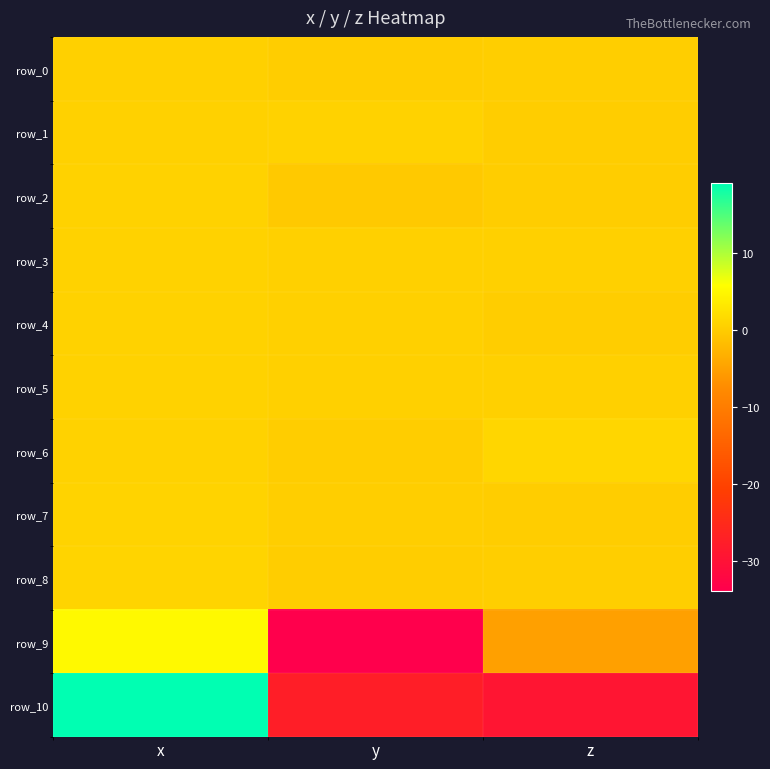

What is the sum of all row_8 values?

1.0